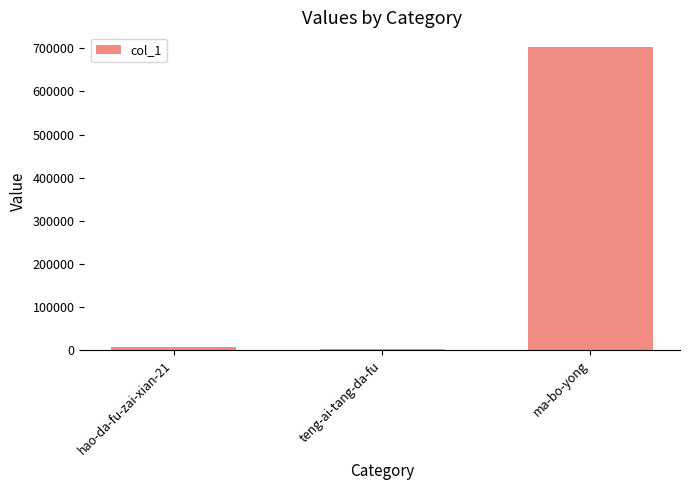

What is the label of the 3rd bar from the left?

ma-bo-yong